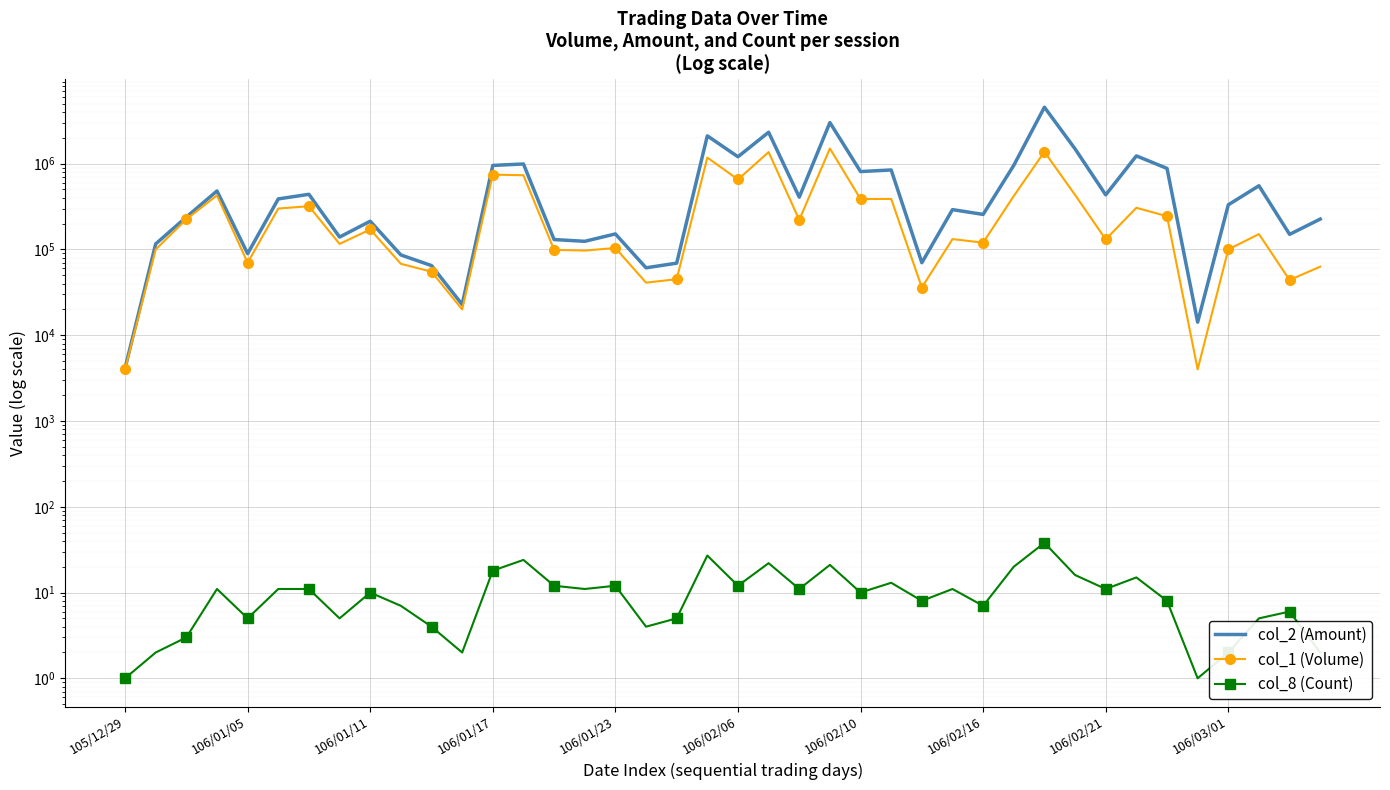

Is the value of col_8 (Count) at 27 greater than the value of col_1 (Volume) at 106/01/05?

No